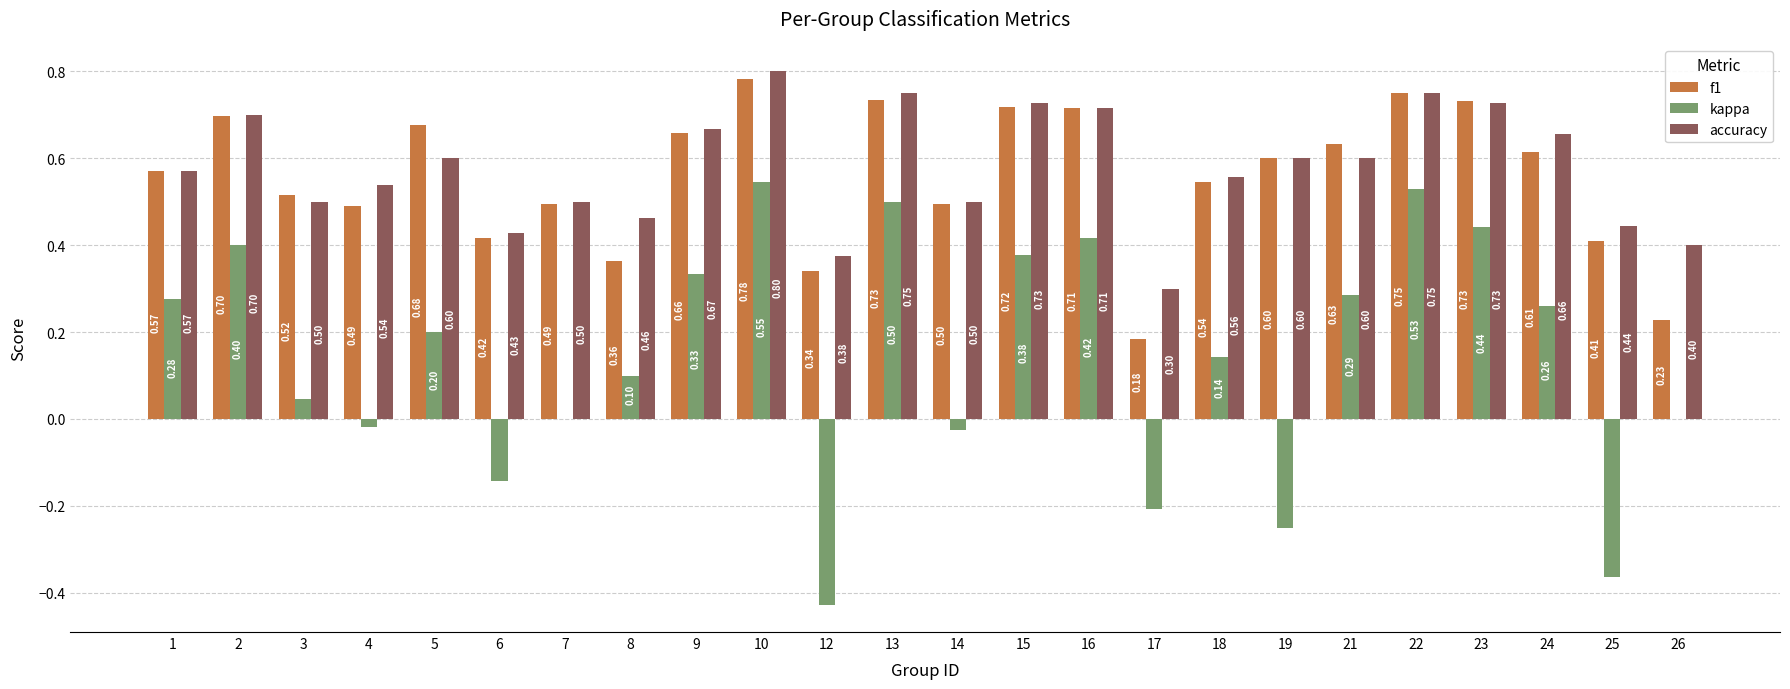

Is the value of accuracy at 10 greater than the value of f1 at 19?

Yes